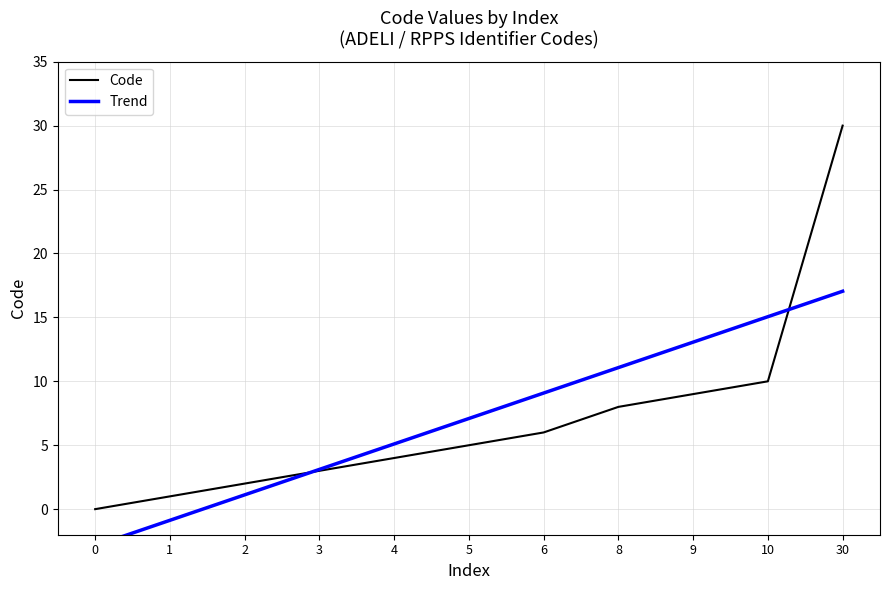

Which label corresponds to the largest value in the chart?

30